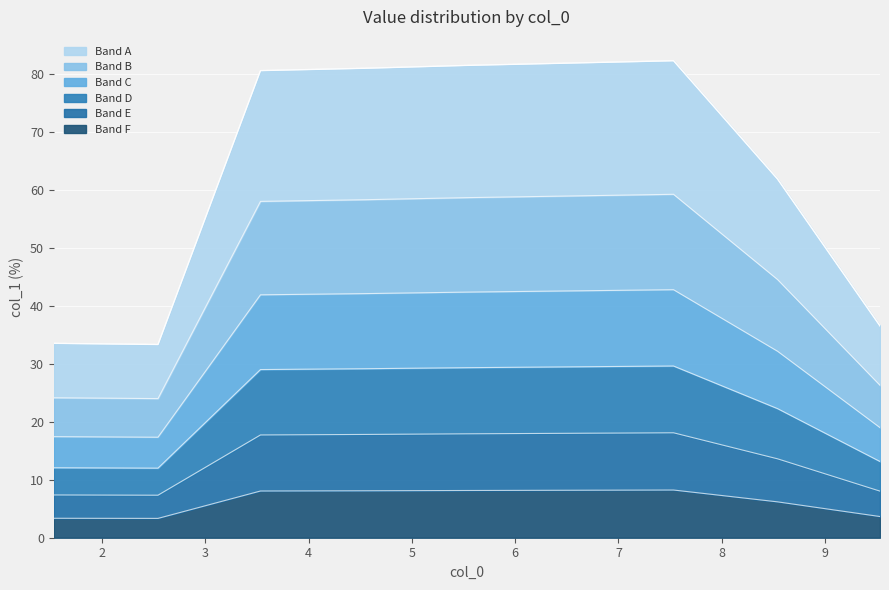

What is the ratio of the value at 5.534 to the value at 9.531?

2.2